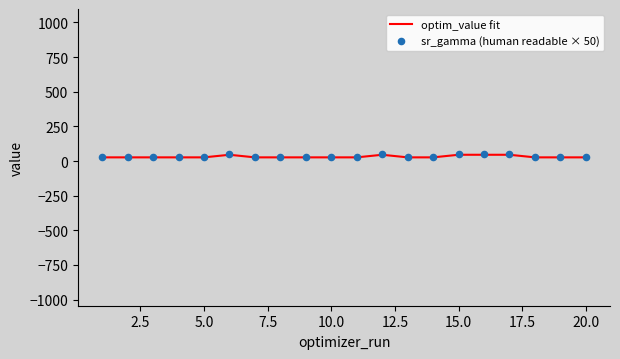

Which series contains the highest Y value?

sr_gamma (human readable × 50)